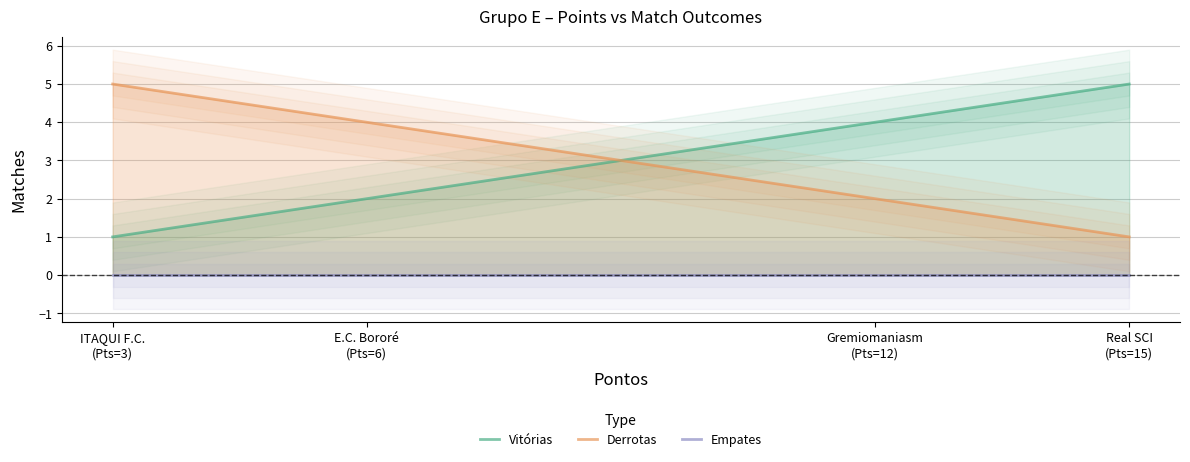

List the series in order of their peak value, lowest first.

Empates, Vitórias, Derrotas